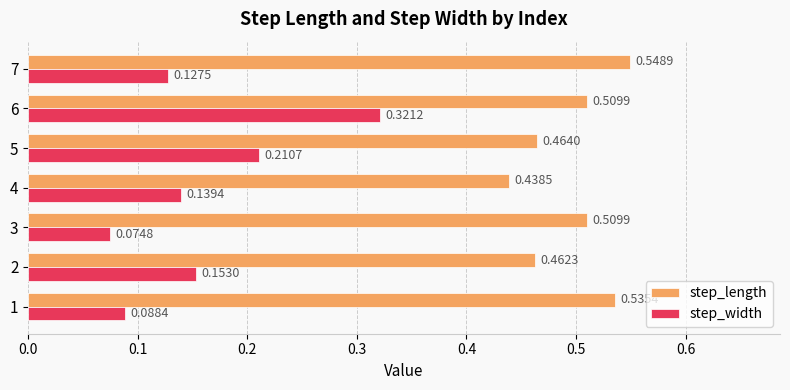

List the series in order of their peak value, highest first.

step_length, step_width